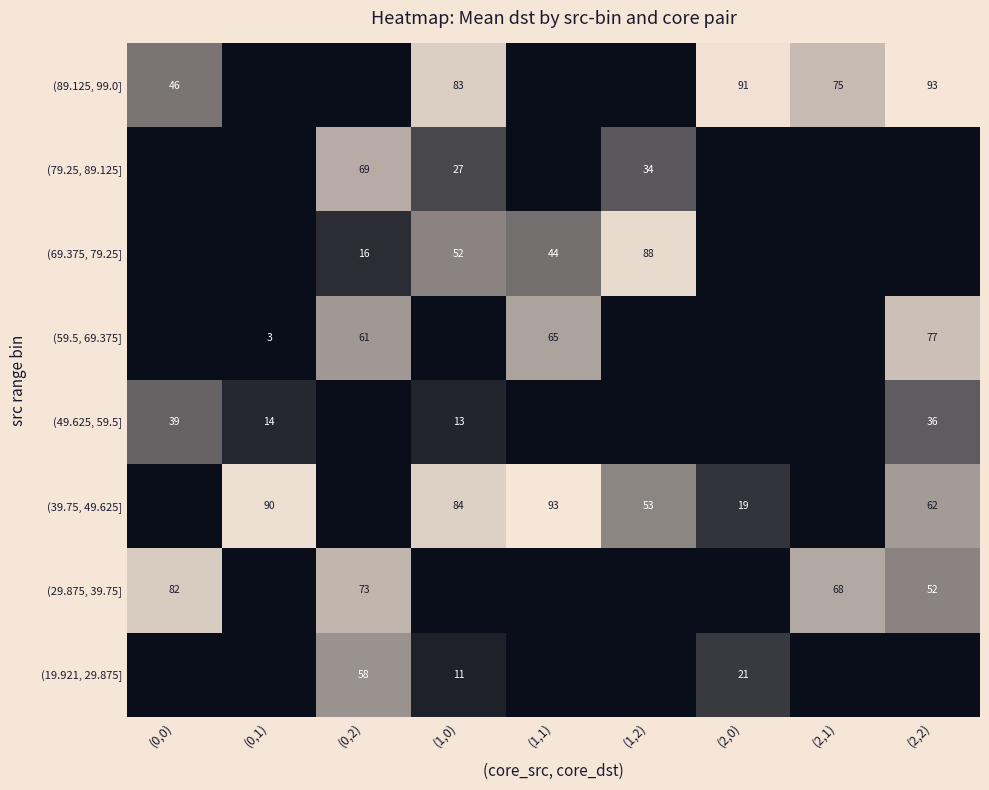

Is it true that (39.75, 49.625] equals 150 at (1,0)?

False